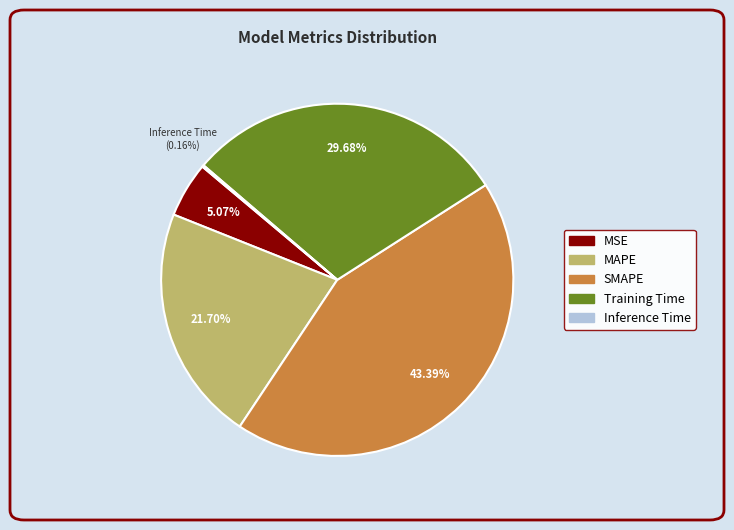

To the nearest percent, what percentage of the pie is Training Time?

30%